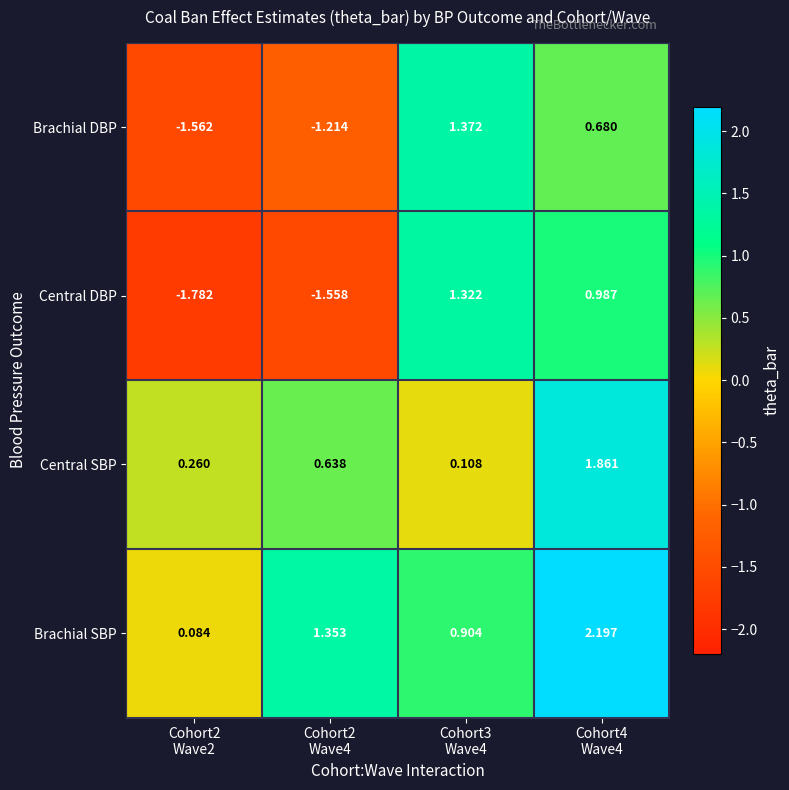

Which series has the widest spread of values?

Central DBP